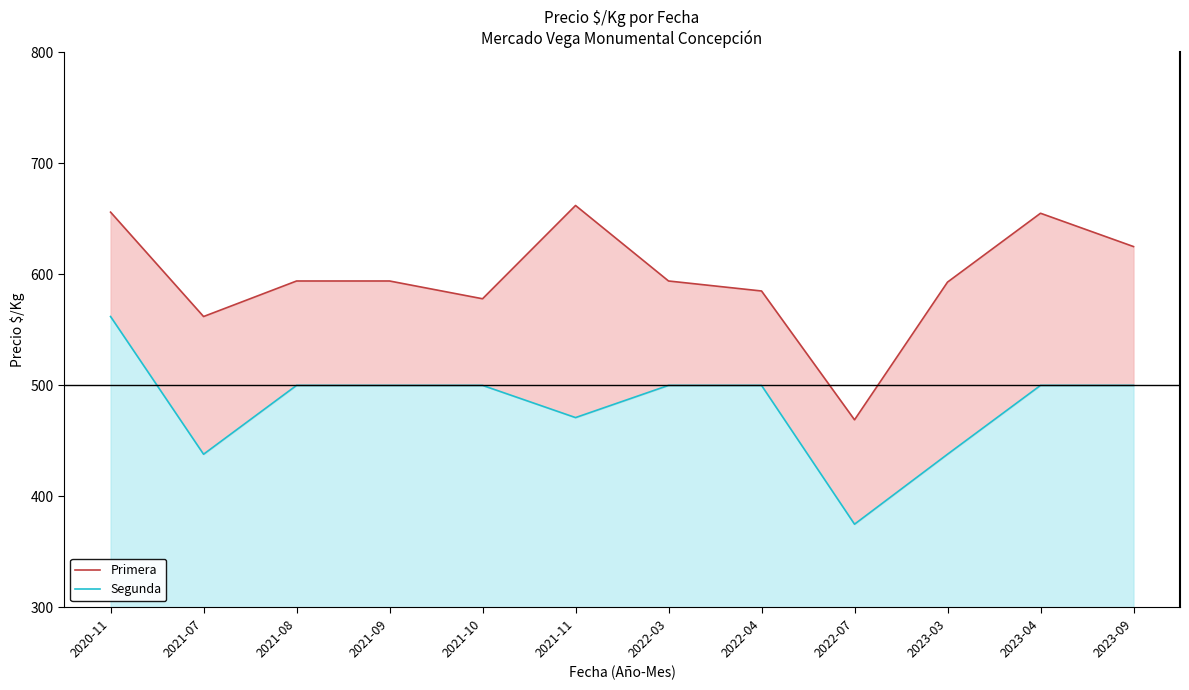

In Primera, how many points are lower than both neighbors (excluding endpoints)?

3